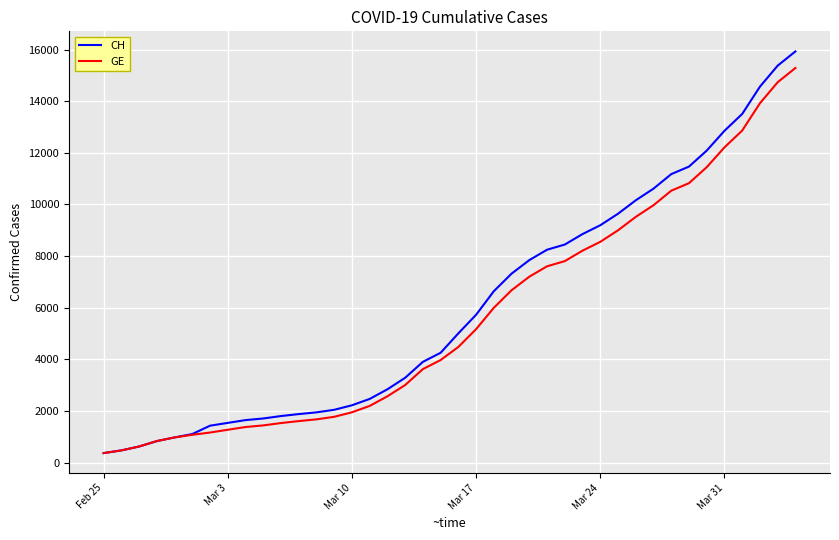

What is the minimum value for GE?

375